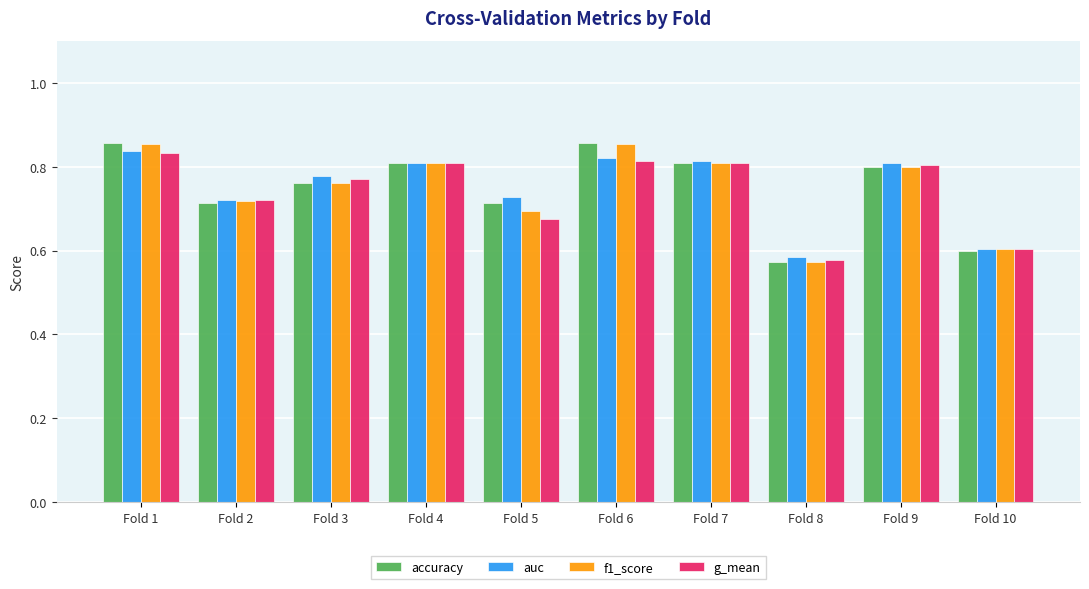

What is the total value across all series at Fold 5?

2.8